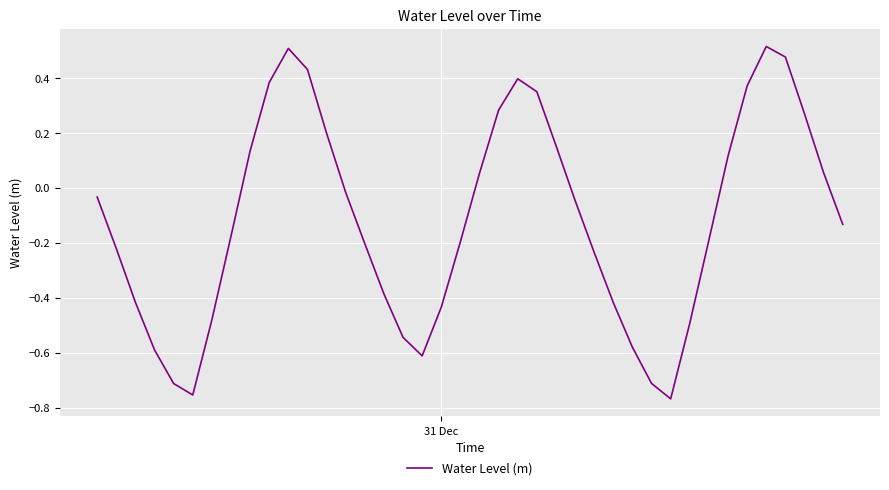

What is the difference between the maximum and minimum values?

1.3